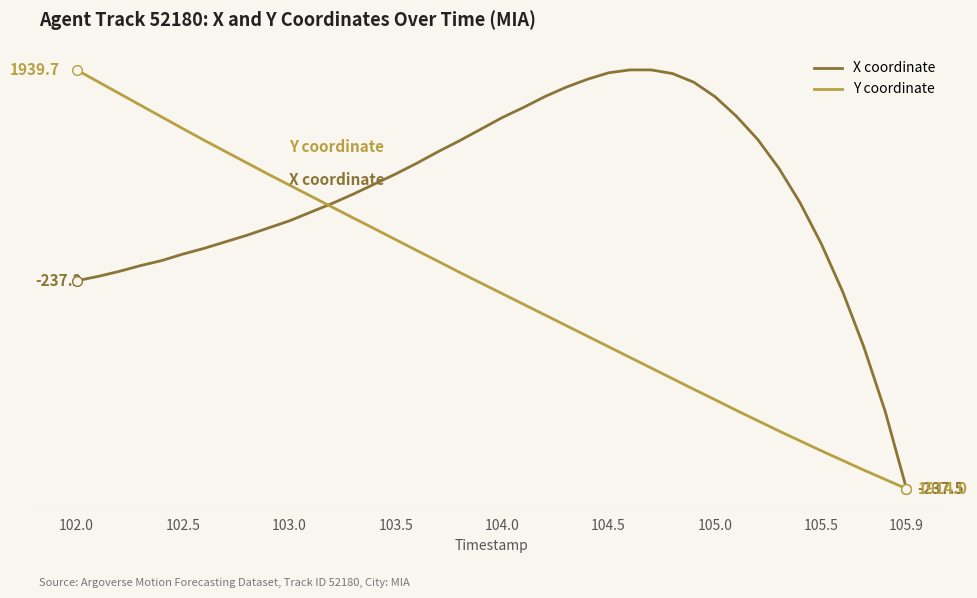

What is the value of the X coordinate point at the 23rd from the left?

-236.9